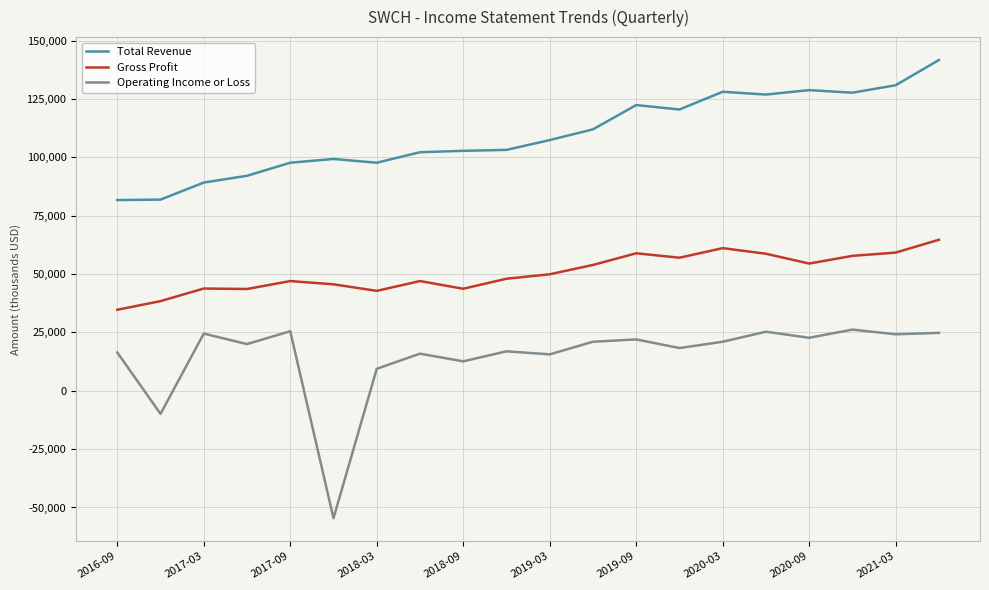

Which series has the largest range (max minus min)?

Operating Income or Loss